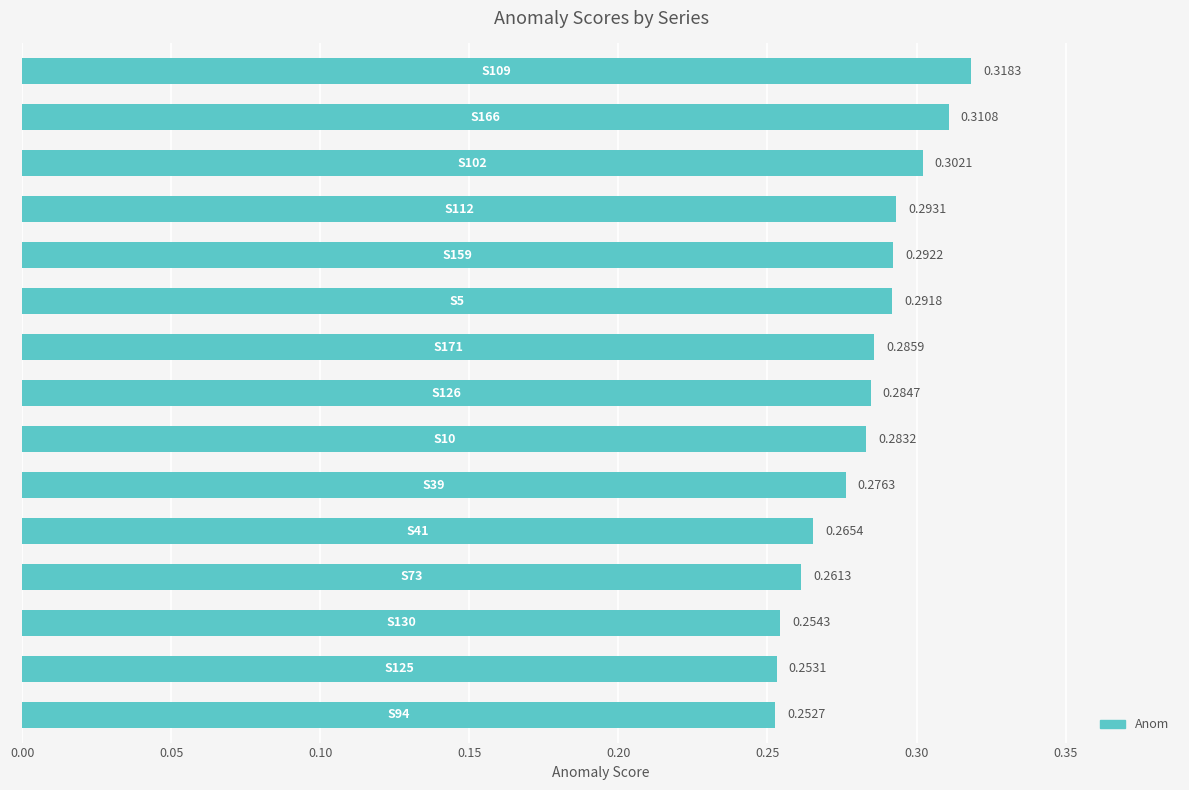

How many data points does each series have?

15